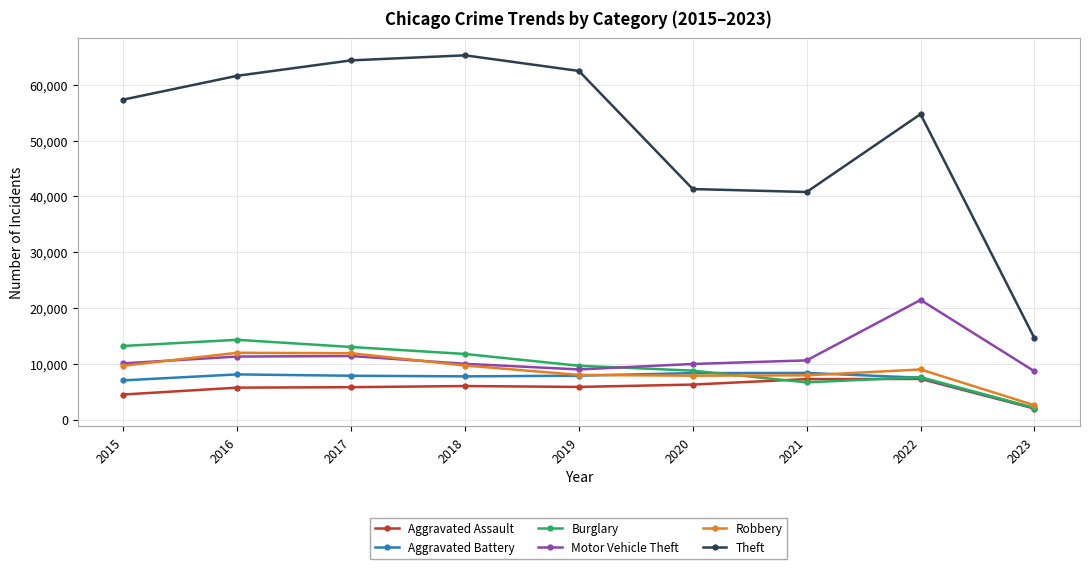

What is the total value across all series at 2020?

82465